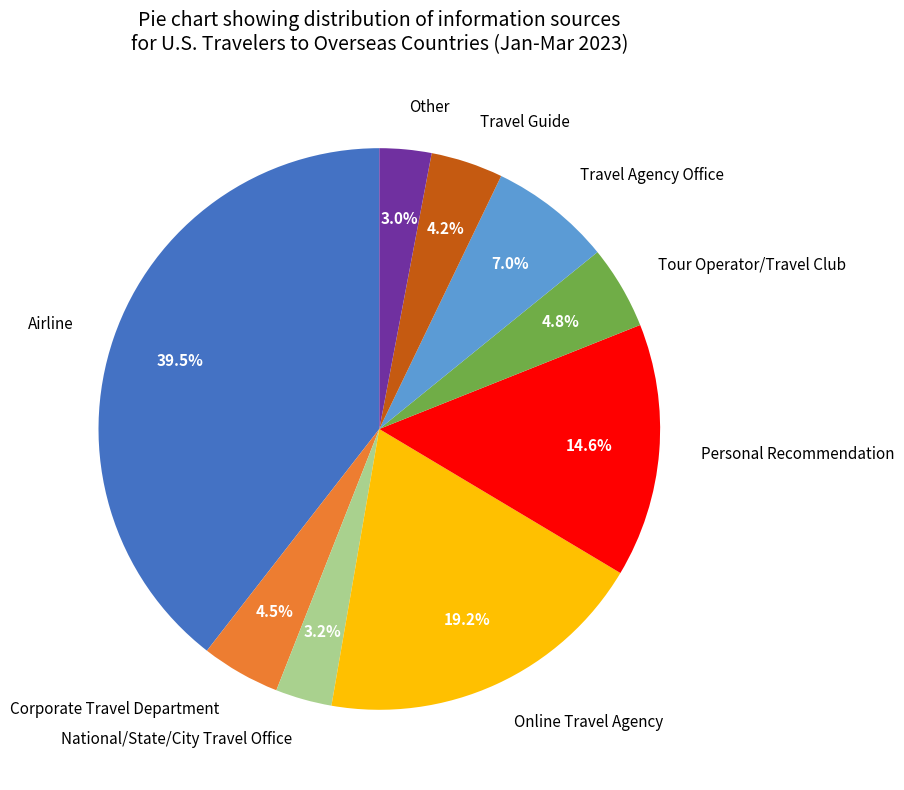

Count the number of slices in the pie.

9